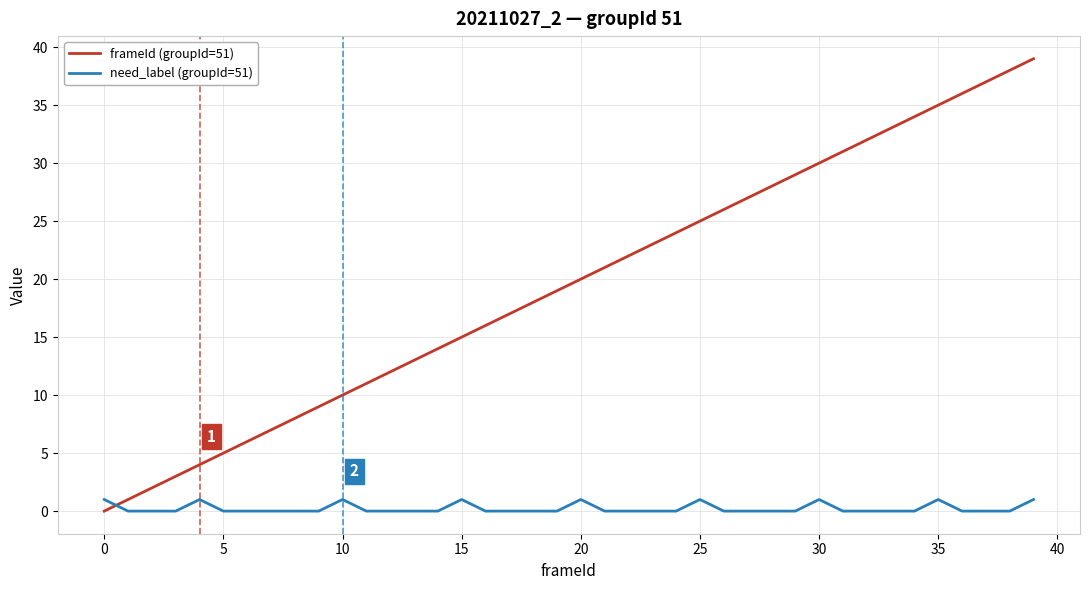

How many lines are shown in the chart?

2